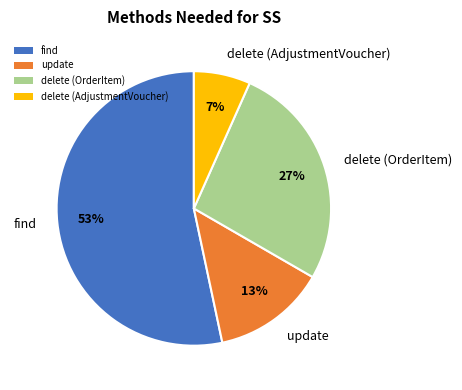

Which has a higher value, find or update?

find